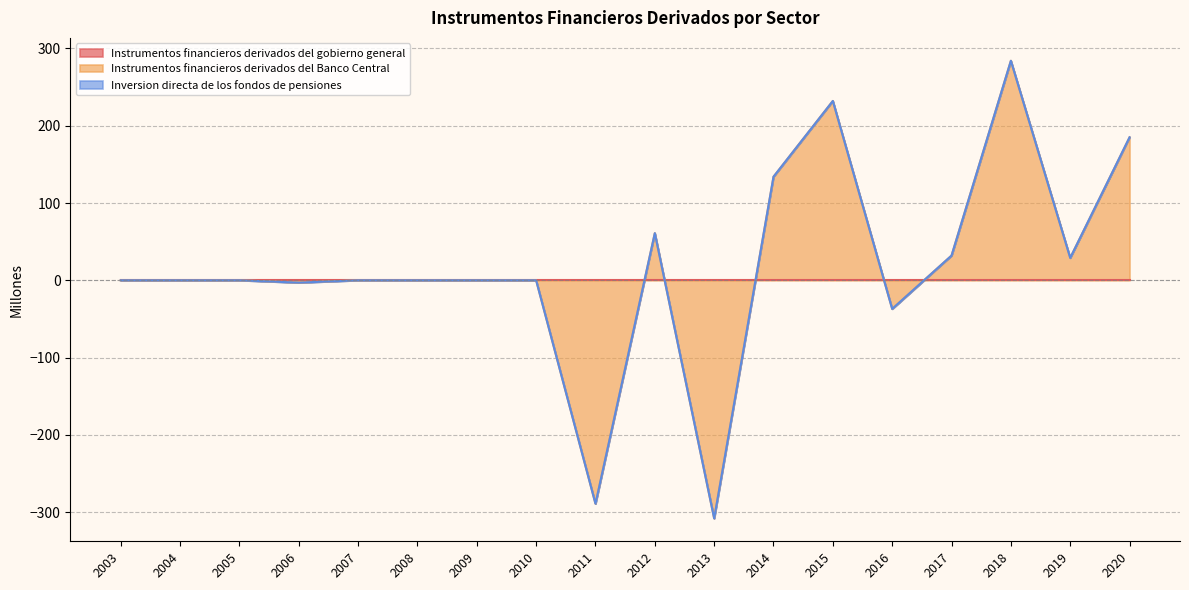

Count the number of categories in the chart.

18